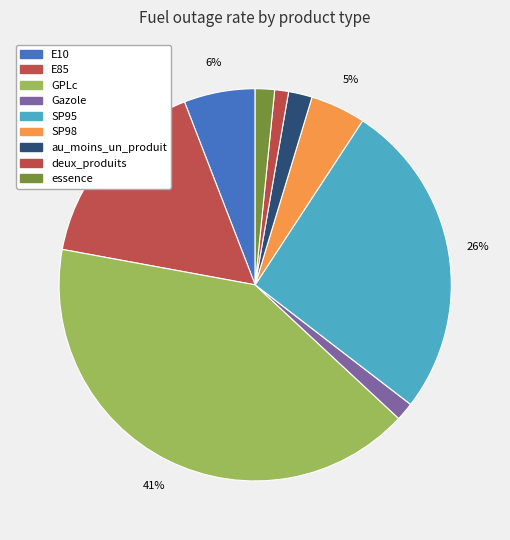

How many slices are in this pie chart?

9